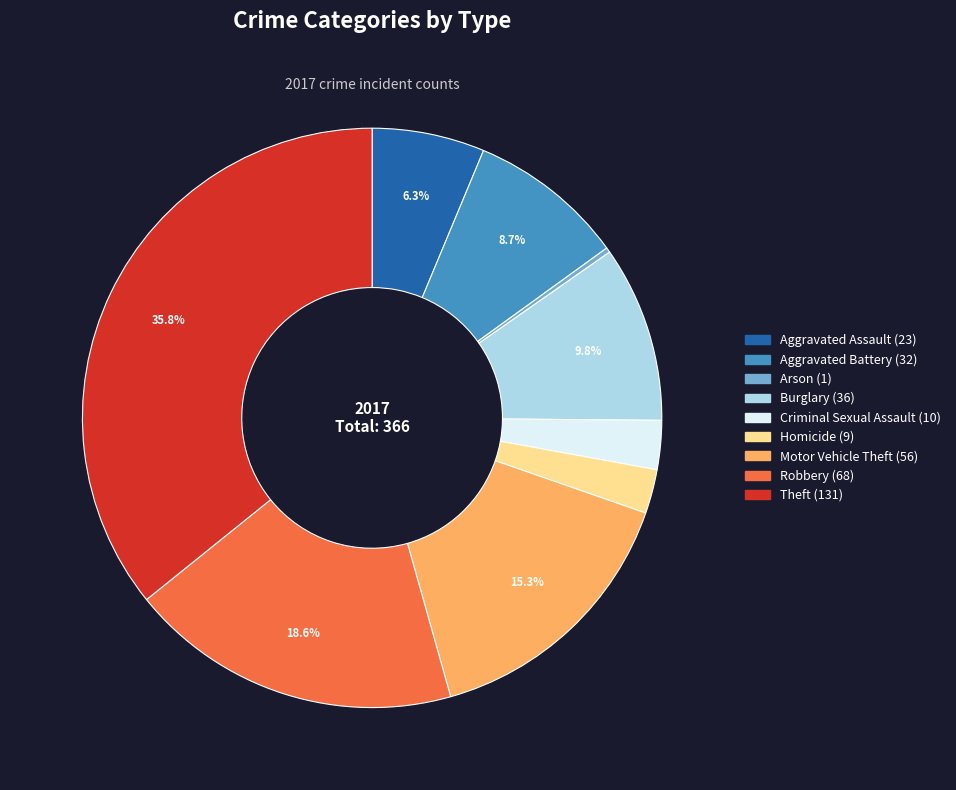

What is the ratio of the value at Motor Vehicle Theft to the value at Burglary?

1.6